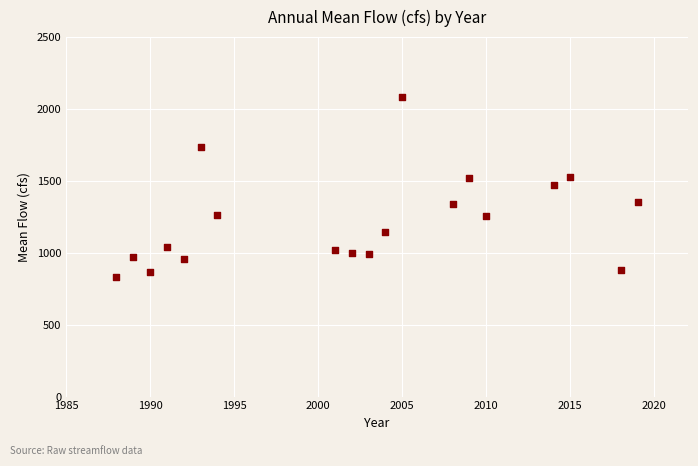

What is the range of Y values (max minus min)?

1251.7